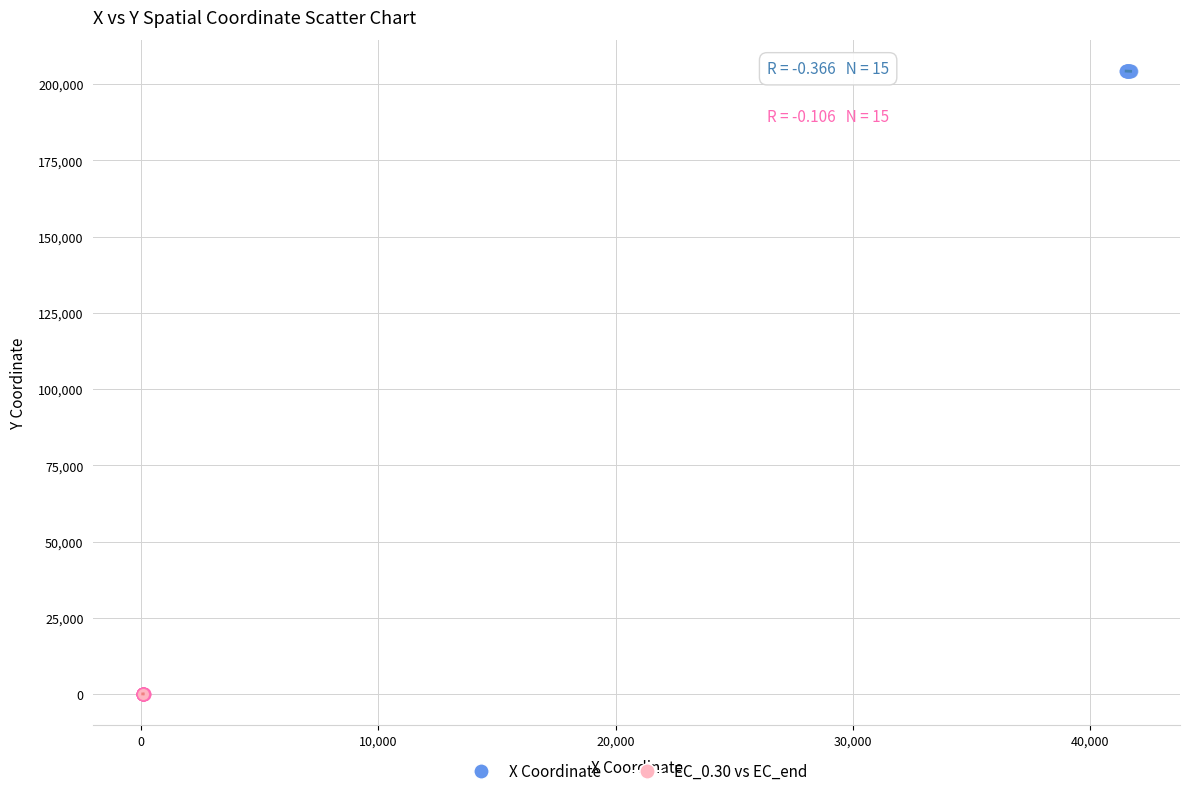

Which series has the largest Y range (max minus min)?

X Coordinate